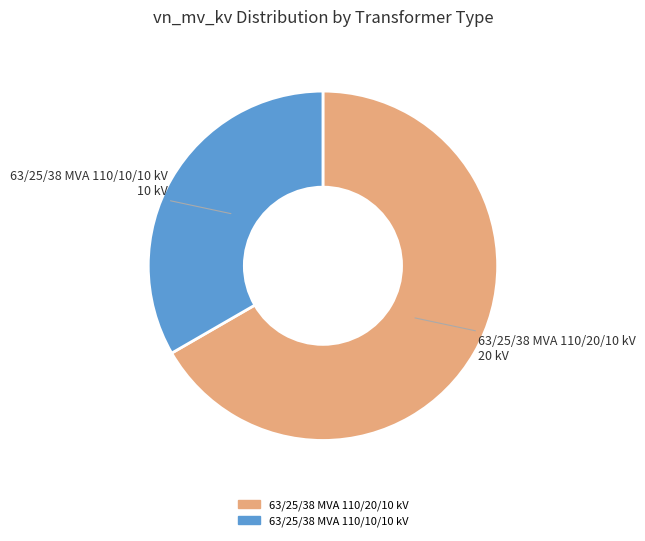

Rank the categories by value from lowest to highest.

63/25/38 MVA 110/10/10 kV, 63/25/38 MVA 110/20/10 kV